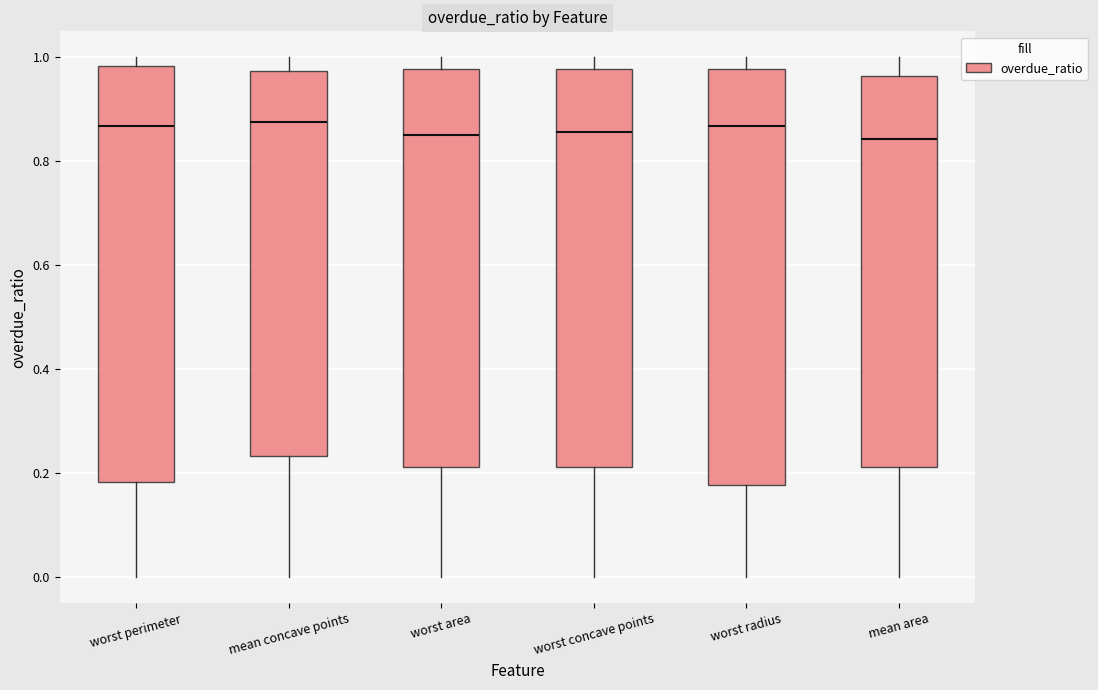

Where is the upper edge of the box for mean area on the y-axis? The values are not printed on the chart, so give them approximately, as read against the axis.

0.96